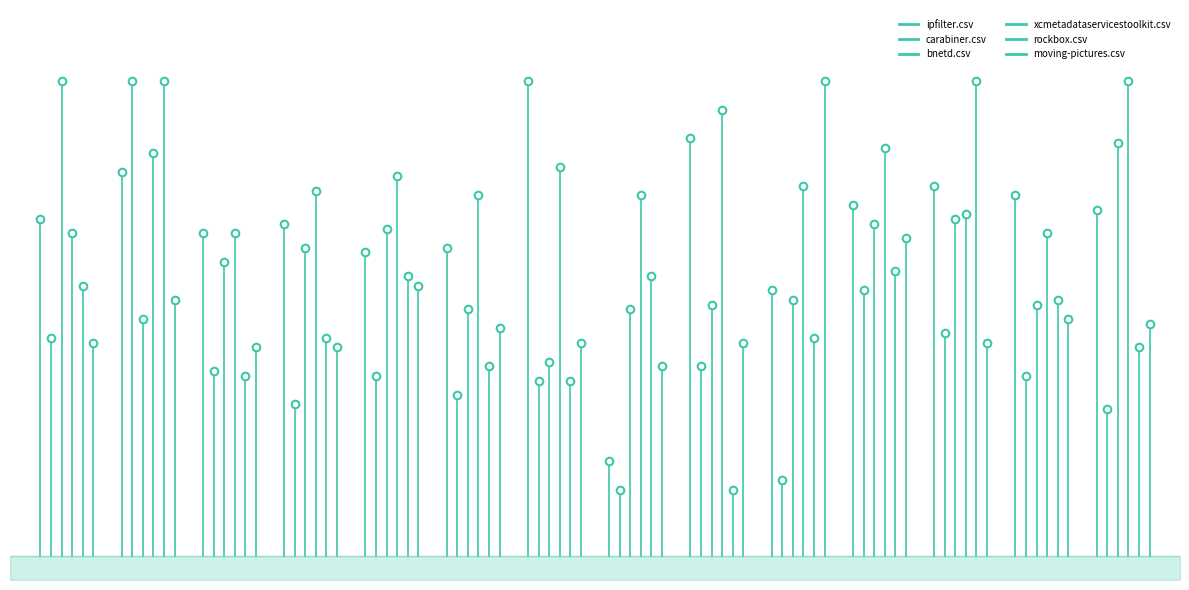

Which series contains the highest Y value?

bnetd.csv